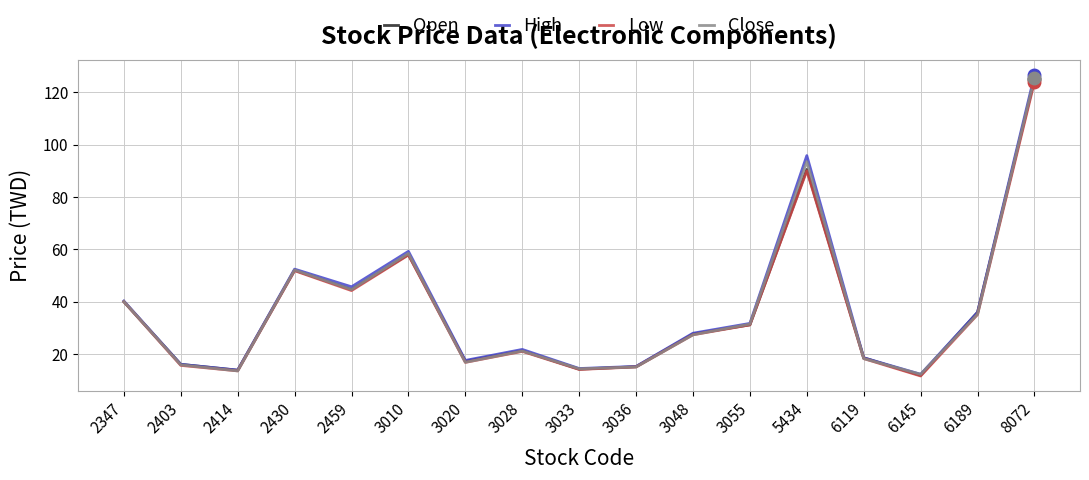

True or false: Close has more than 1 points higher than both neighbors.

True